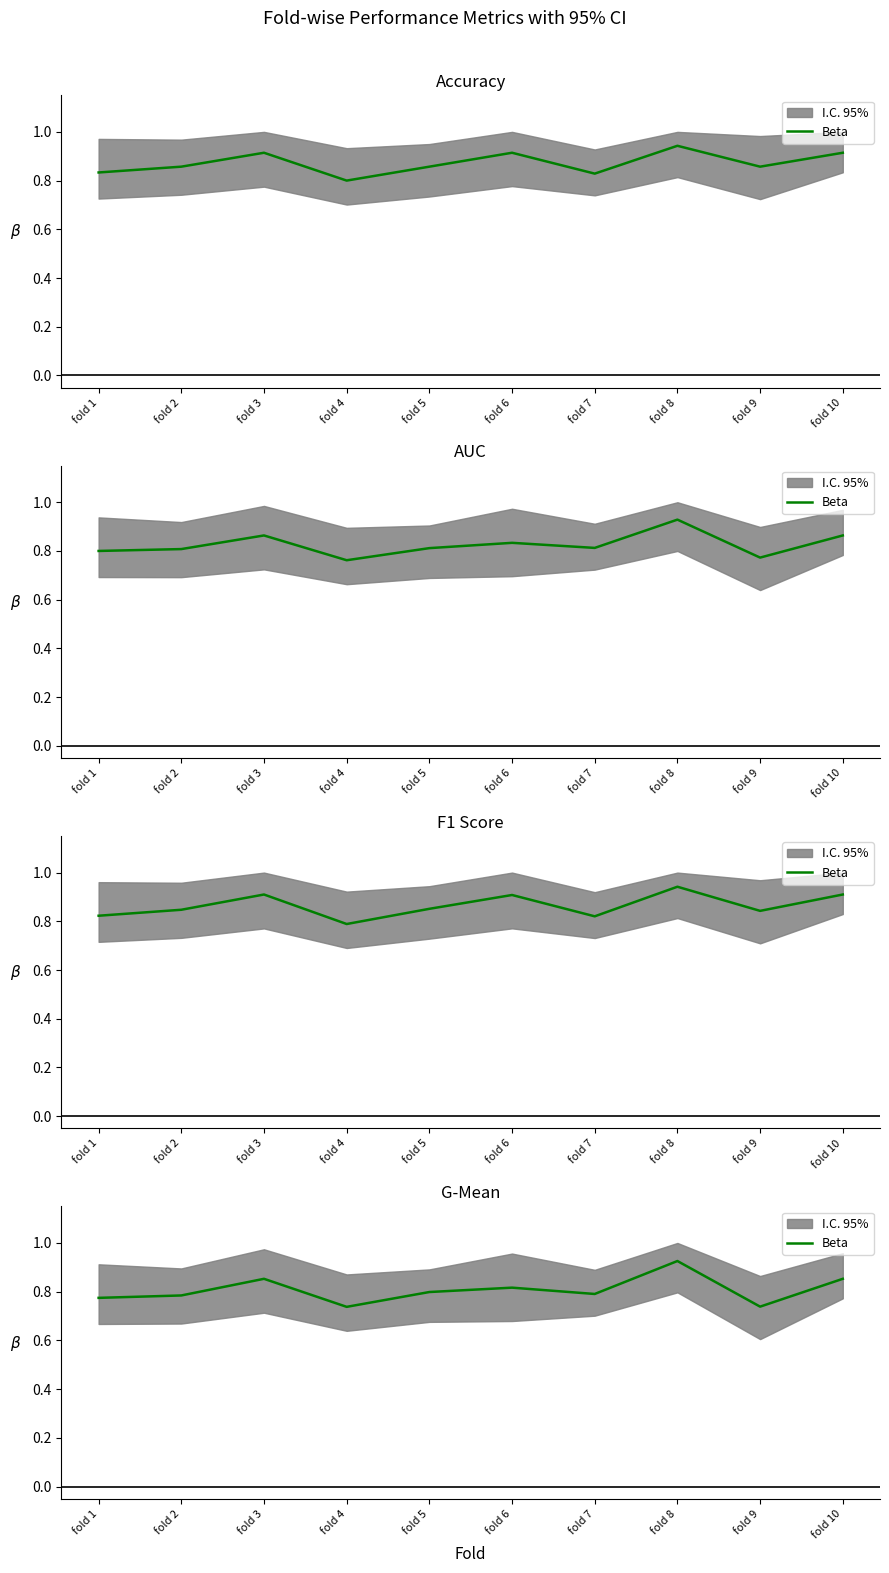

True or false: the data shows 0.9 at fold 8.

True